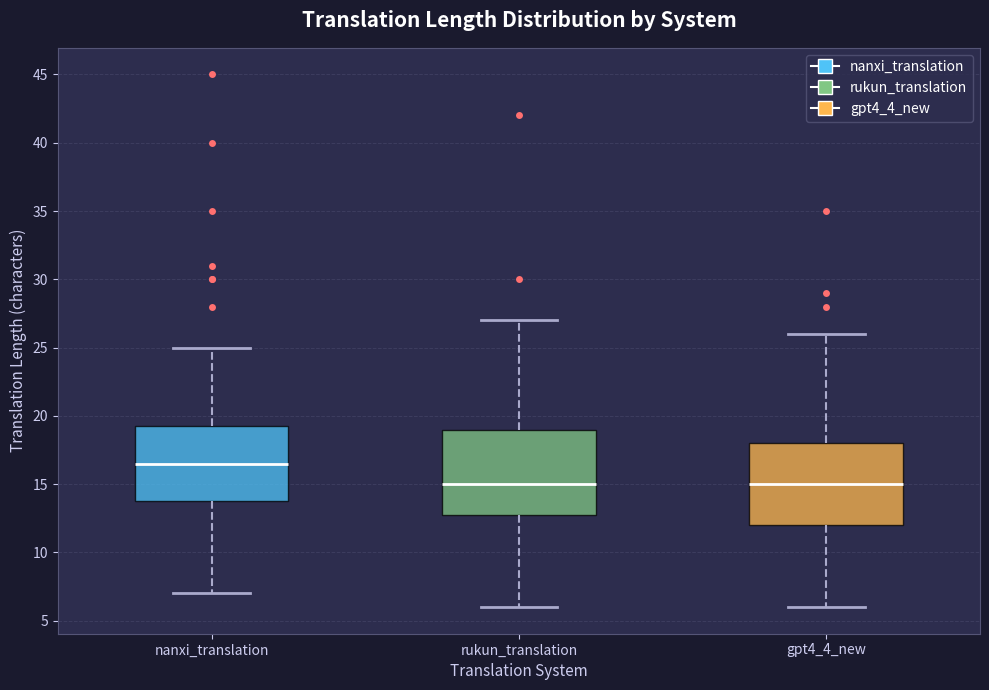

Reading left to right, transcribe this box plot: for each box, give where its median line is, the range the box spans, and where its two whiskers end, as read against the y-axis. The values are not printed on the chart, so give them approximately, as read against the axis.

nanxi_translation: median 16.5, box 14.0 to 19.5, whiskers 7.0 to 25.0
rukun_translation: median 15.0, box 13.0 to 19.0, whiskers 6.0 to 27.0
gpt4_4_new: median 15.0, box 12.0 to 18.0, whiskers 6.0 to 26.0